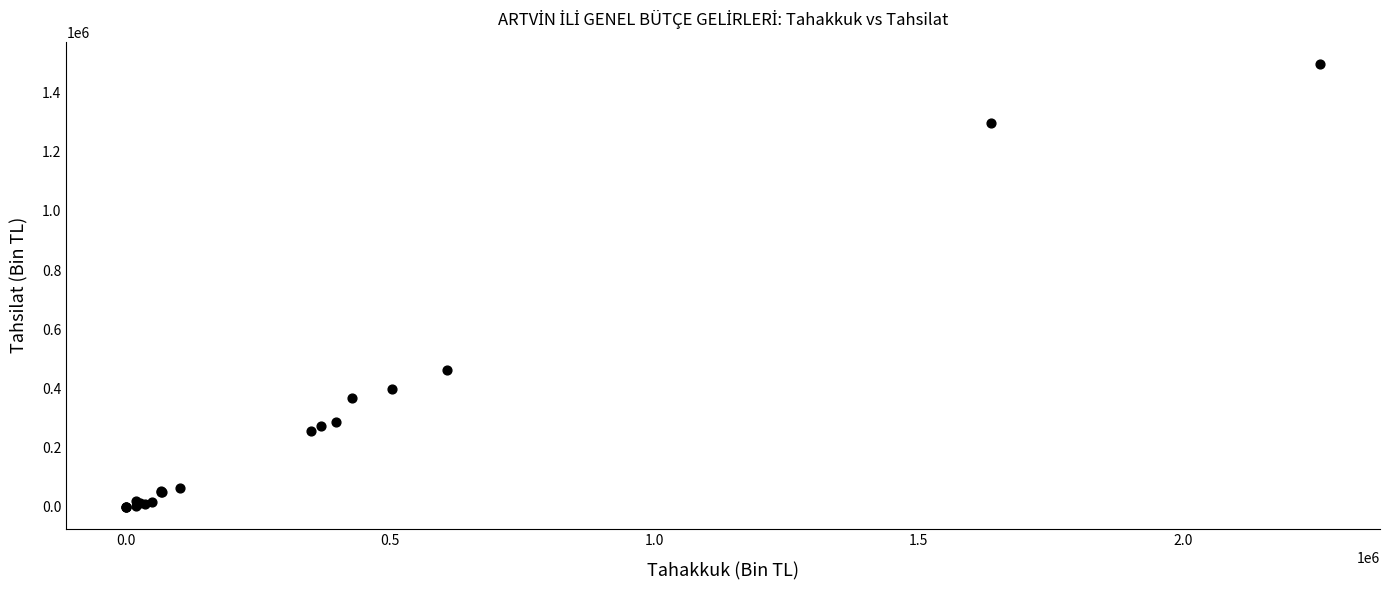

What Y value in the scatter plot is closest to 748285?

461123.9